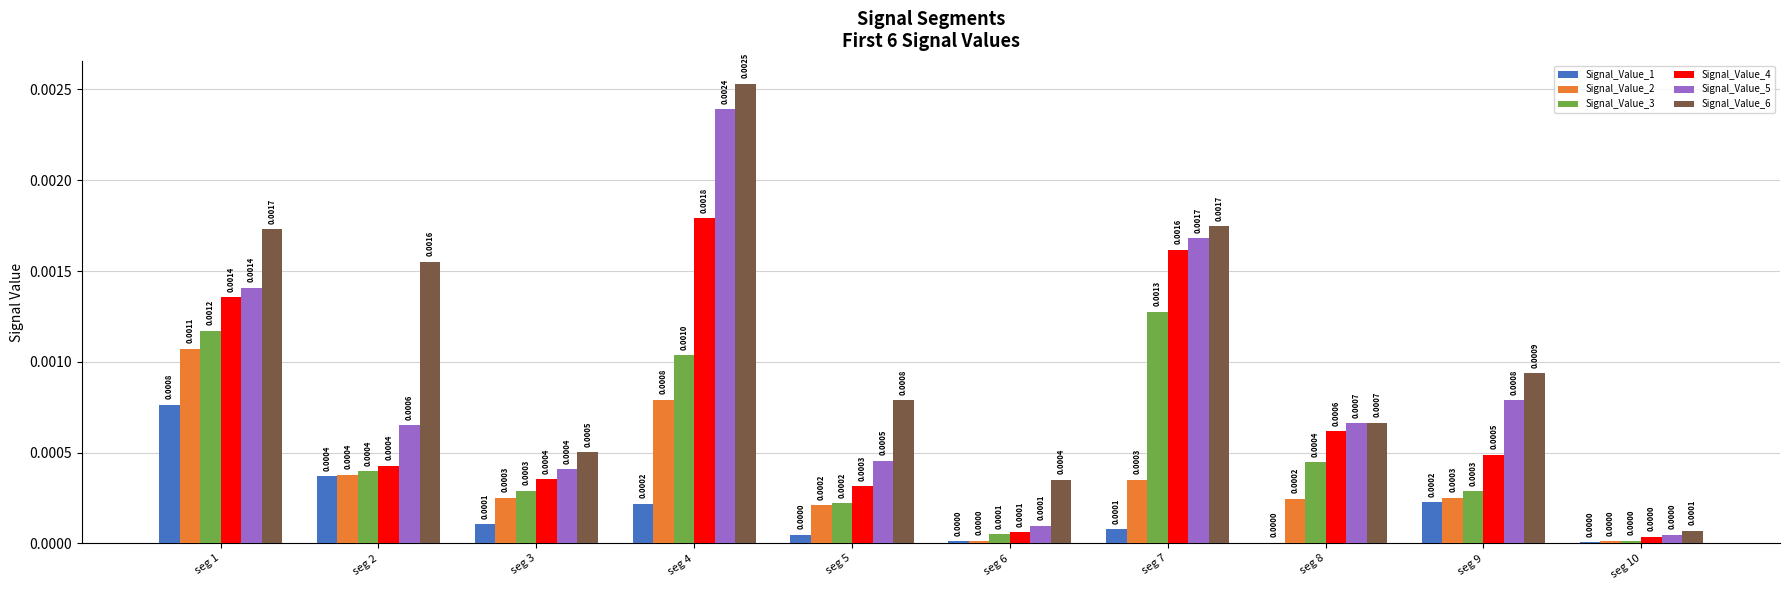

Is the value of Signal_Value_4 at seg 4 greater than the value of Signal_Value_2 at seg 2?

Yes